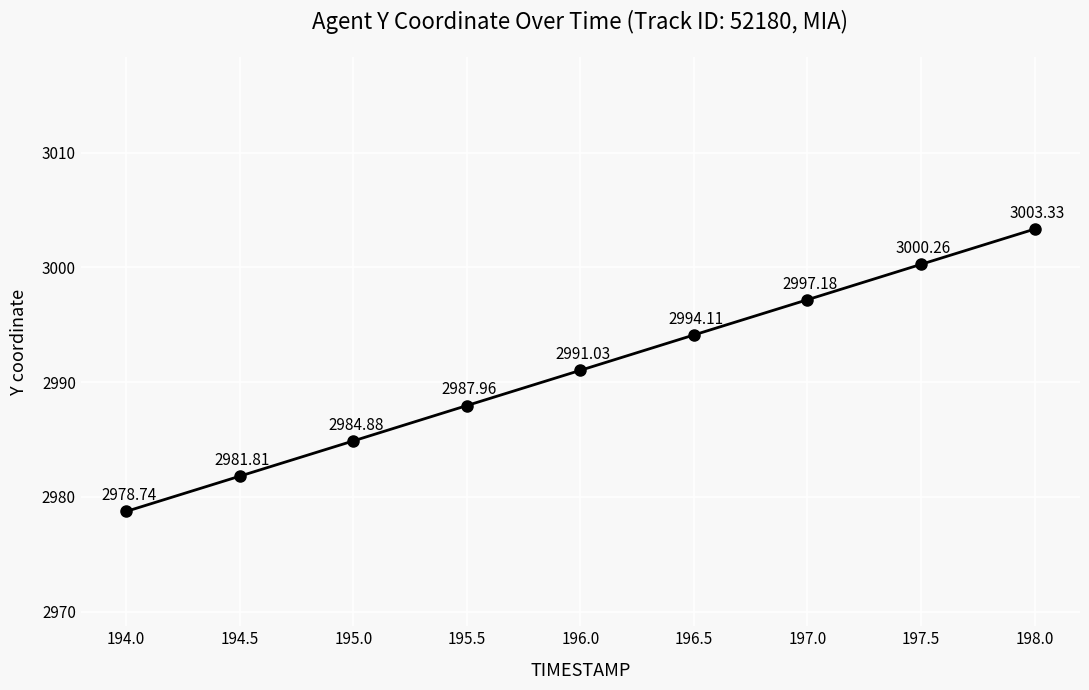

Which has a higher value, 194.0 or 196.0?

196.0